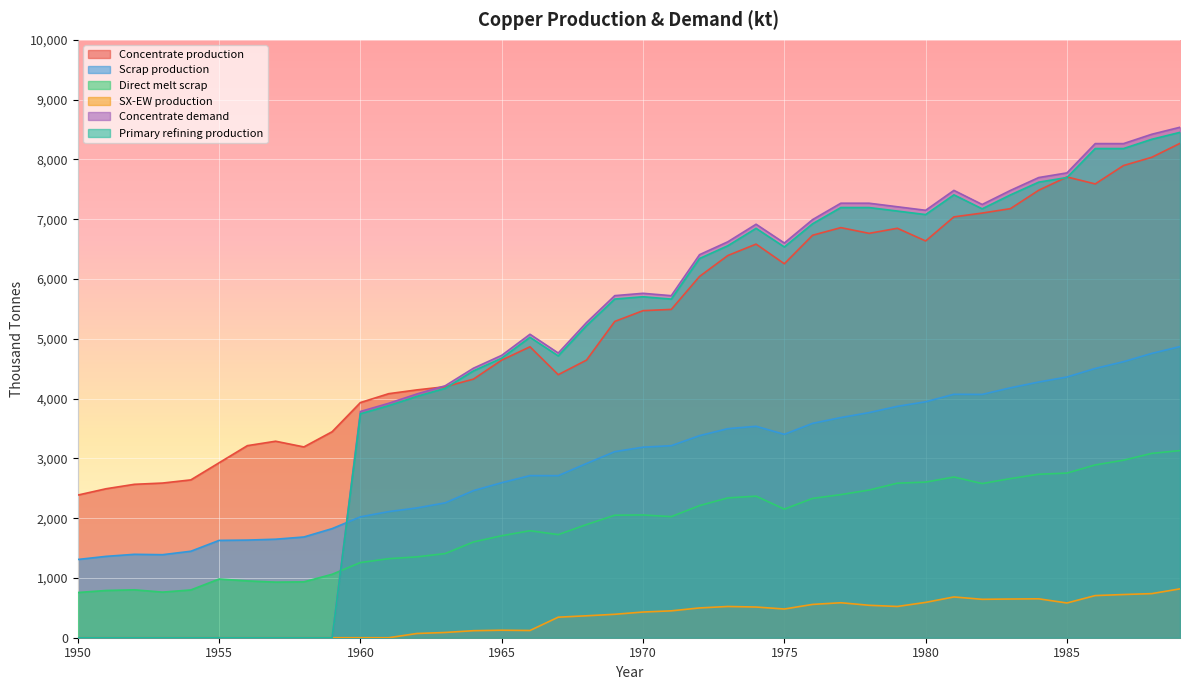

At how many categories does at least one series exceed 5583?

21